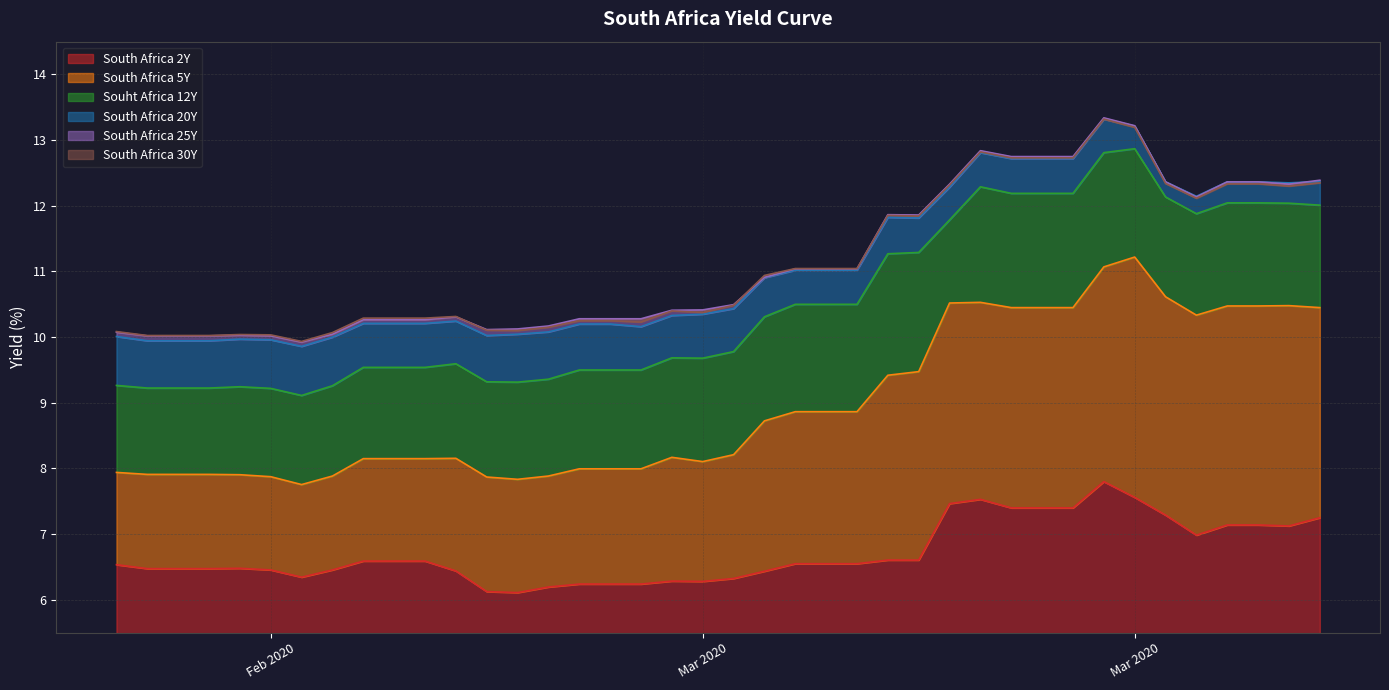

What is the average value of the South Africa 25Y series?

11.1